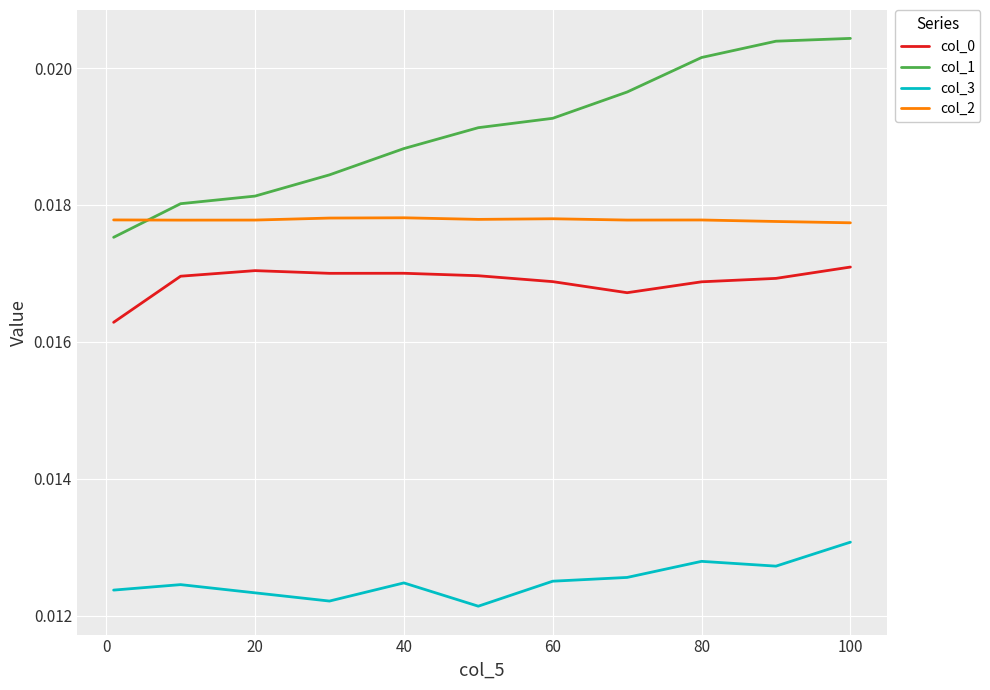

Is this an area chart (filled region under the line)?

No